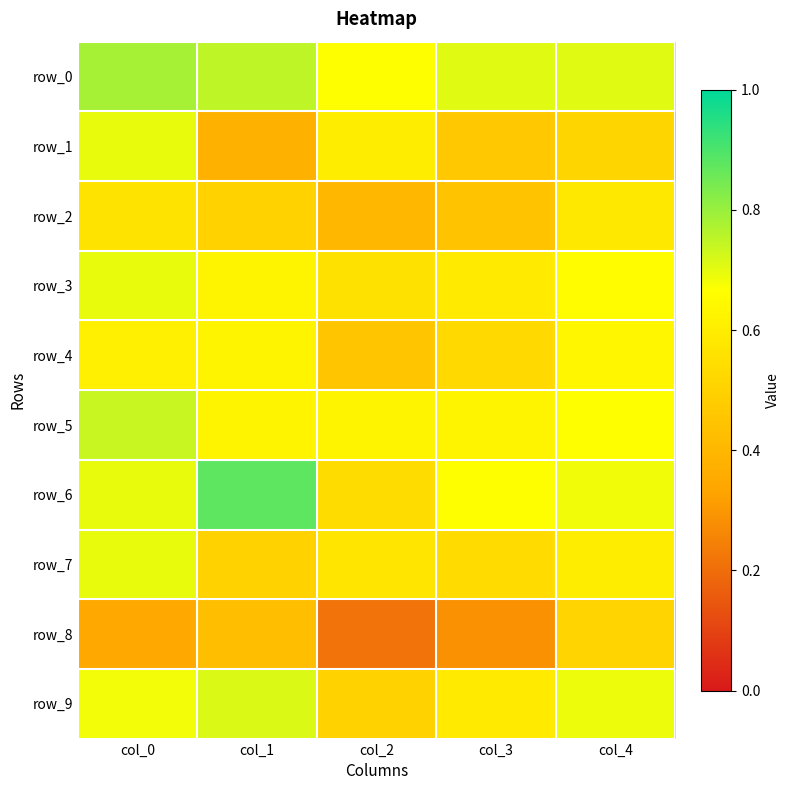

At which category is the sum across all series the highest?

col_0